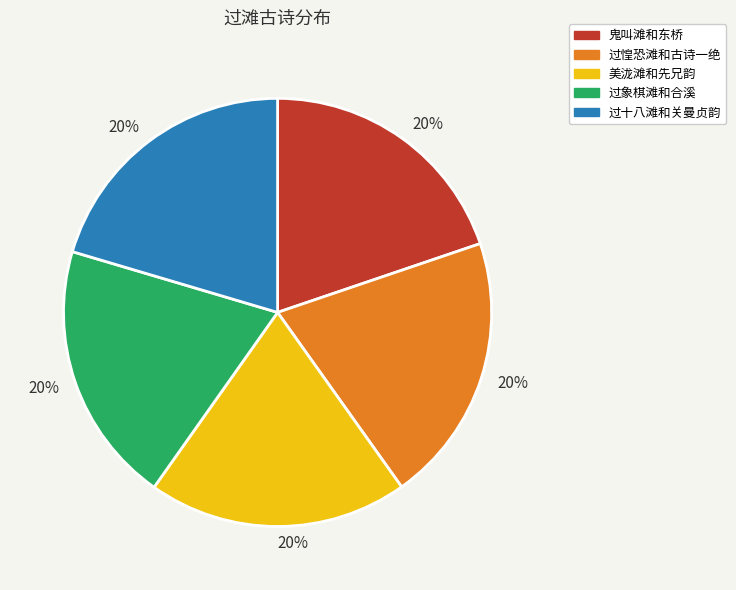

How many slices are in this pie chart?

5